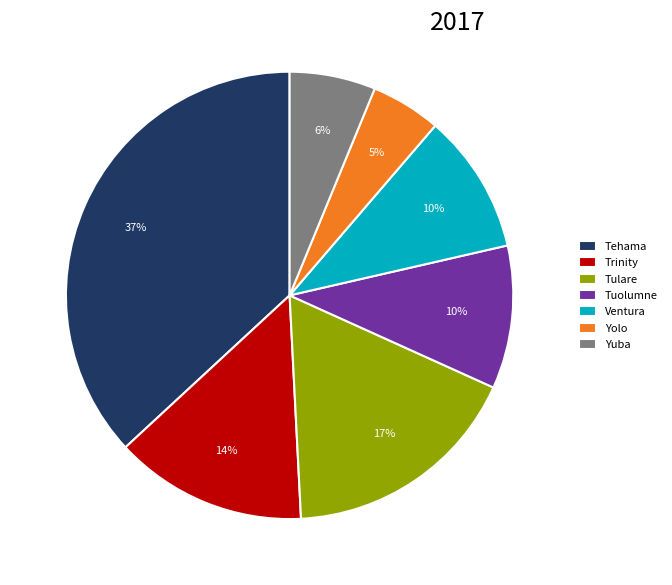

Which has a higher value, Tulare or Tuolumne?

Tulare